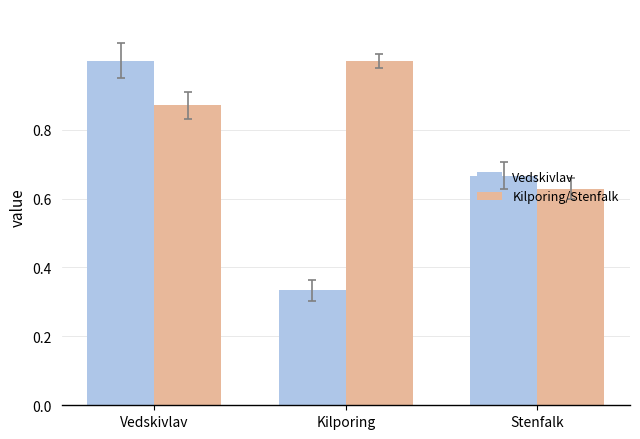

The Kilporing/Stenfalk series shows 0.4 at Stenfalk. True or false?

False